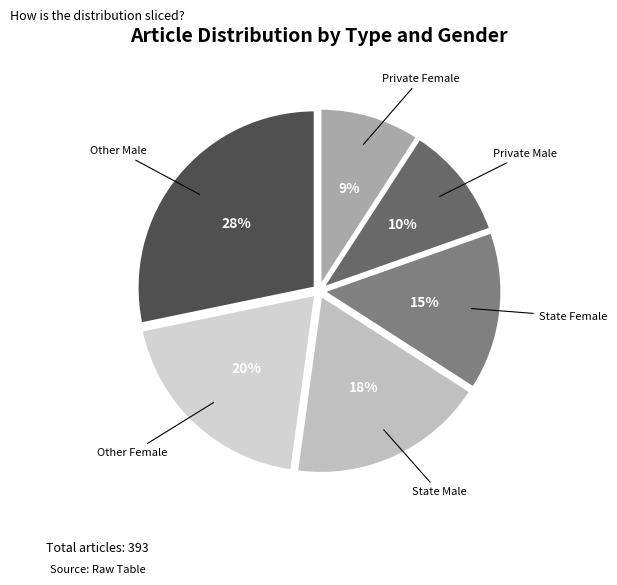

Which category has the smallest portion of the pie?

Private Female